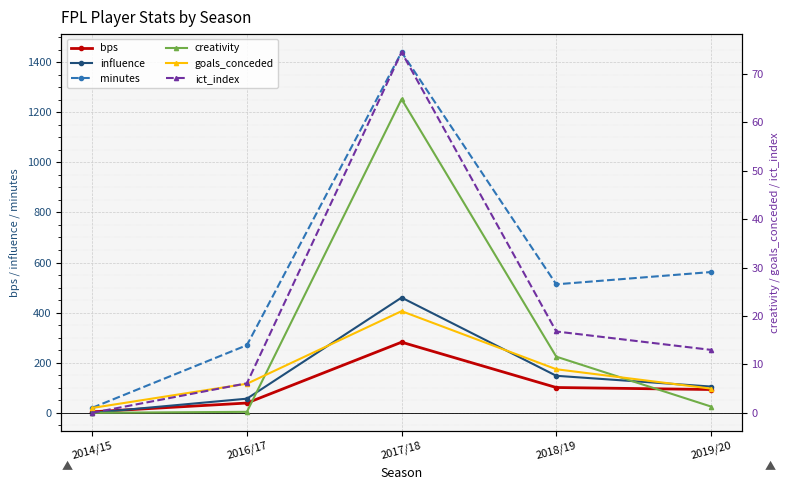

What is the difference between the second highest and minimum values in the influence series?

147.8